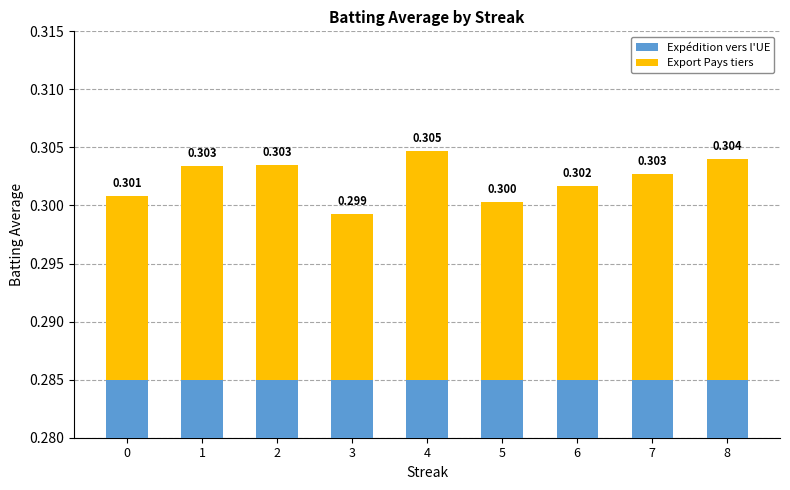

The value of Expédition vers l'UE at 7 is 0.1. True or false?

False